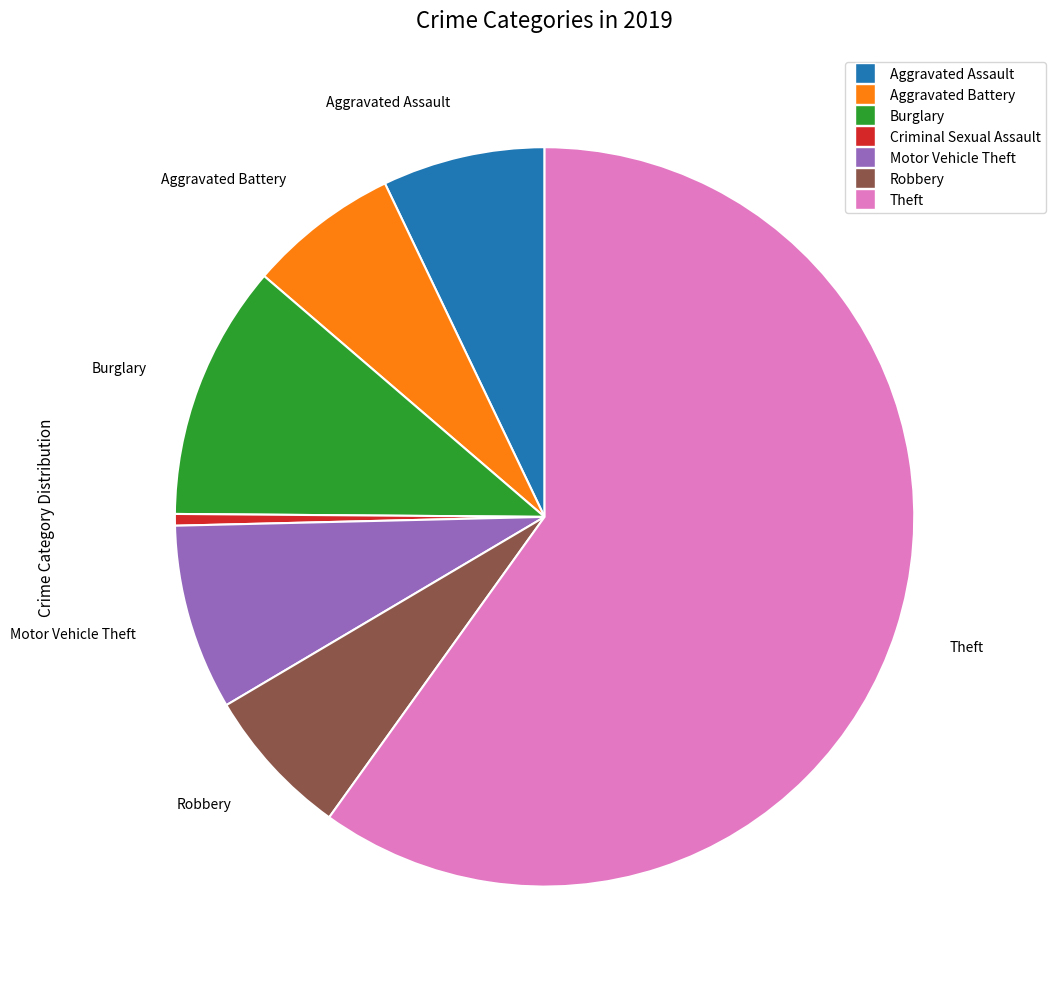

How many slices are in this pie chart?

7